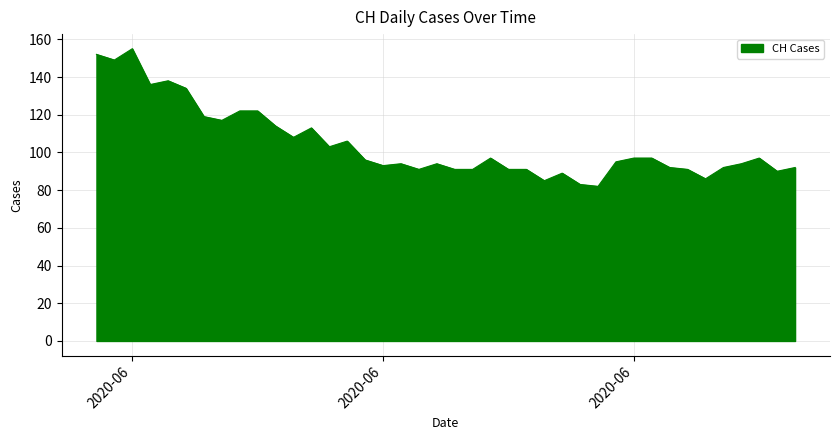

What is the sum of all values?

4179